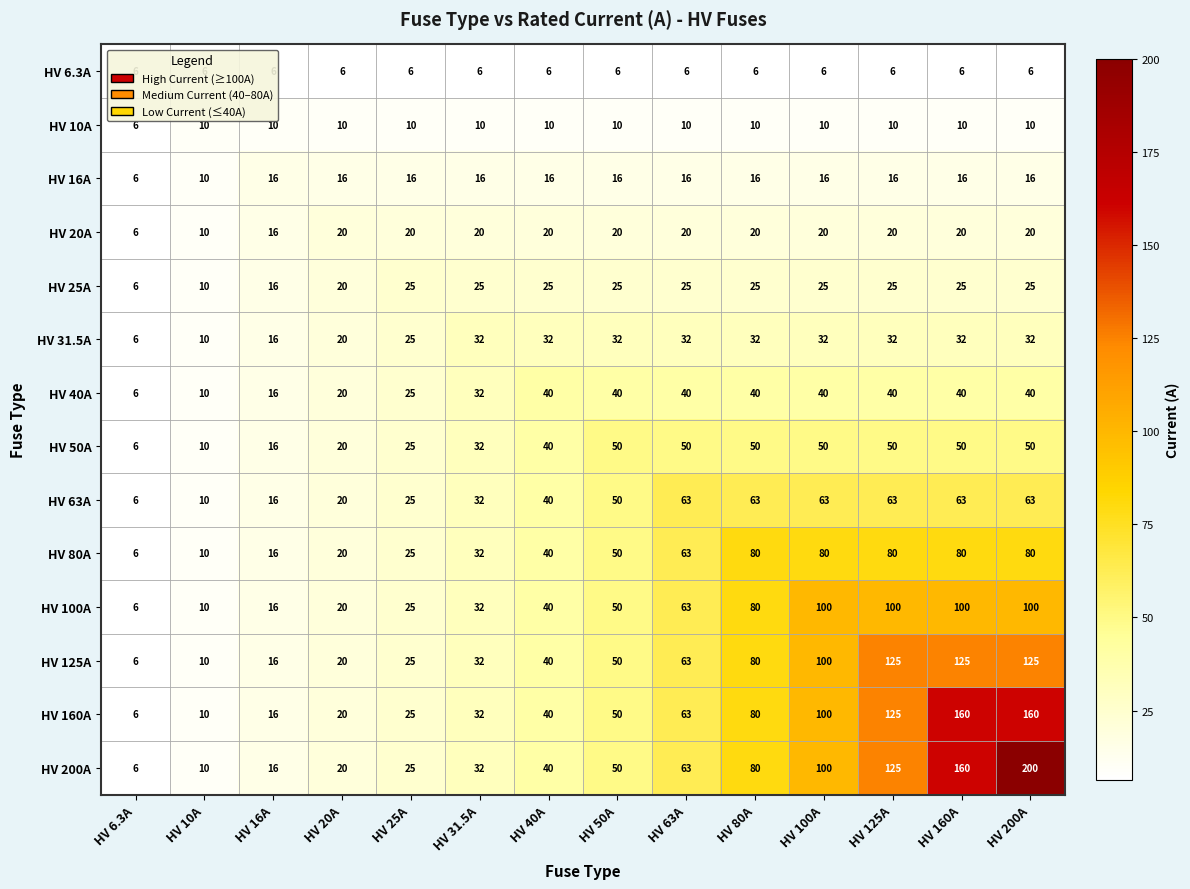

The HV 125A series shows 3 at HV 6.3A. True or false?

False